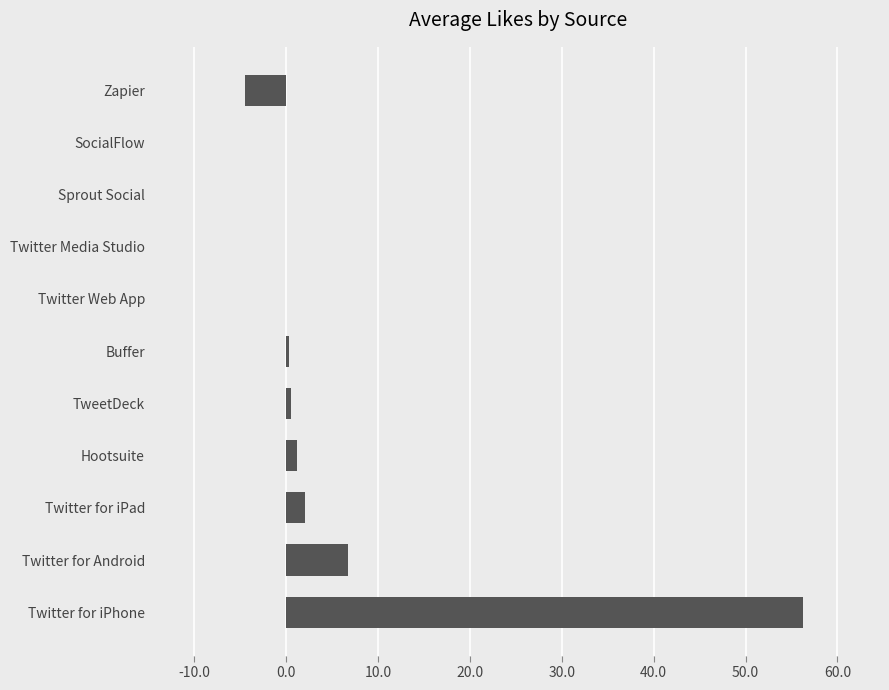

At which label is the value closest to 25?

Twitter for Android